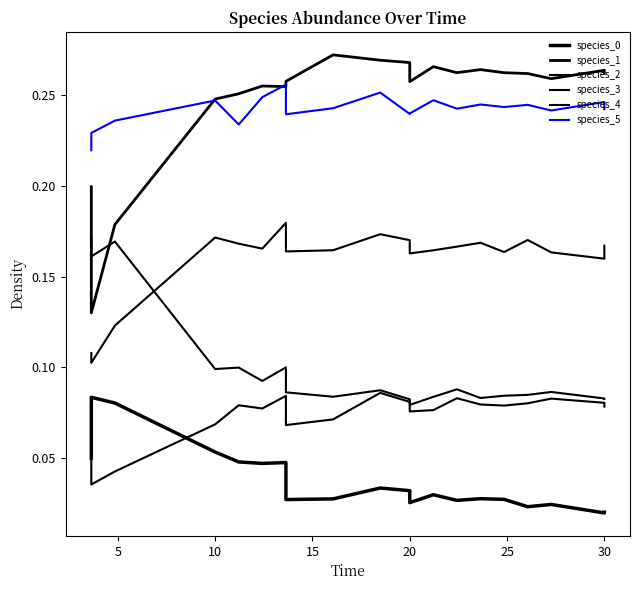

True or false: species_3 and species_4 cross at least once.

False